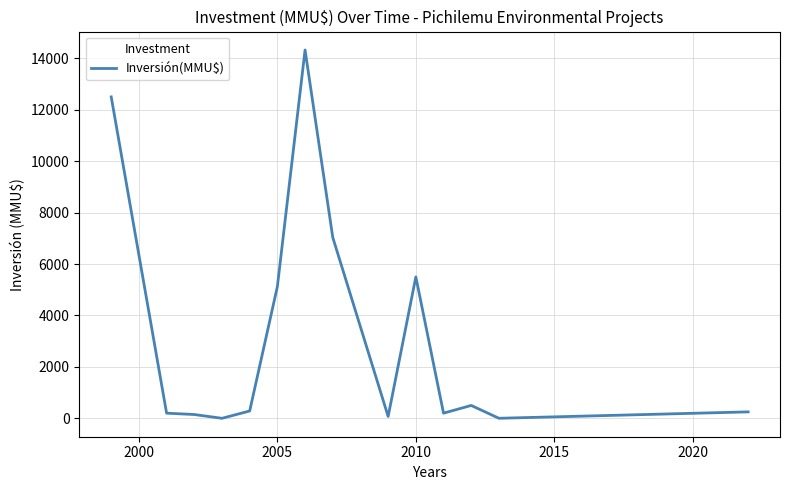

What is the average value?

3296